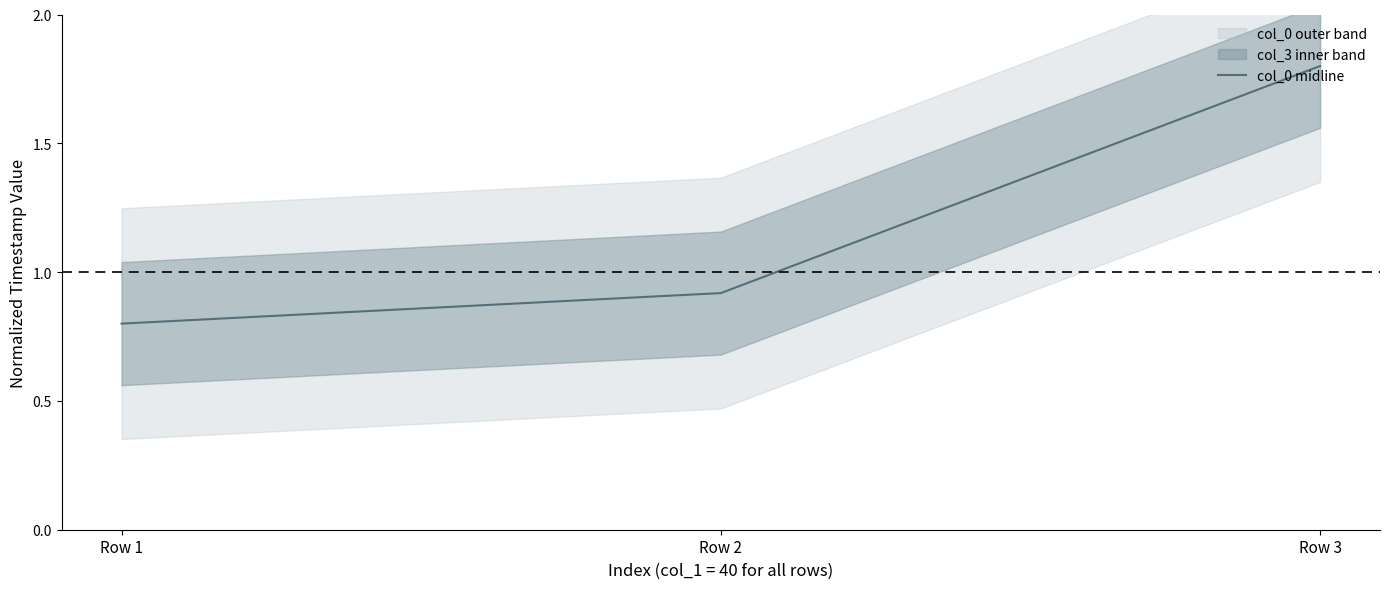

List the labels in order of value, smallest first.

Row 1, Row 2, Row 3